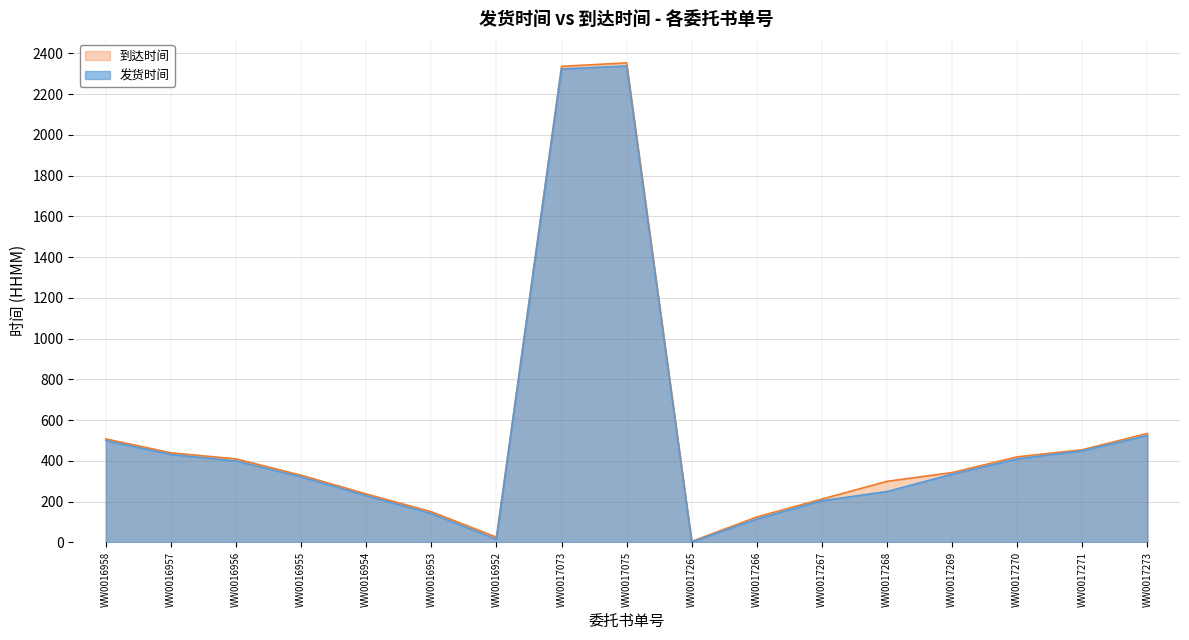

What are all the series names shown in the legend?

到达时间, 发货时间